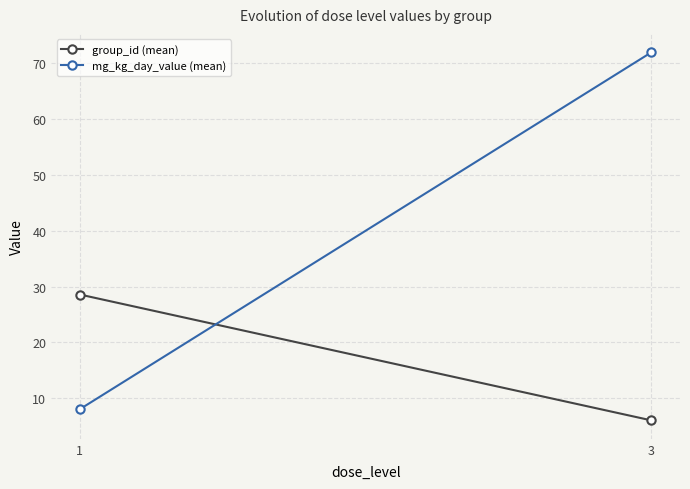

Where does the group_id (mean) series first go above 28?

1